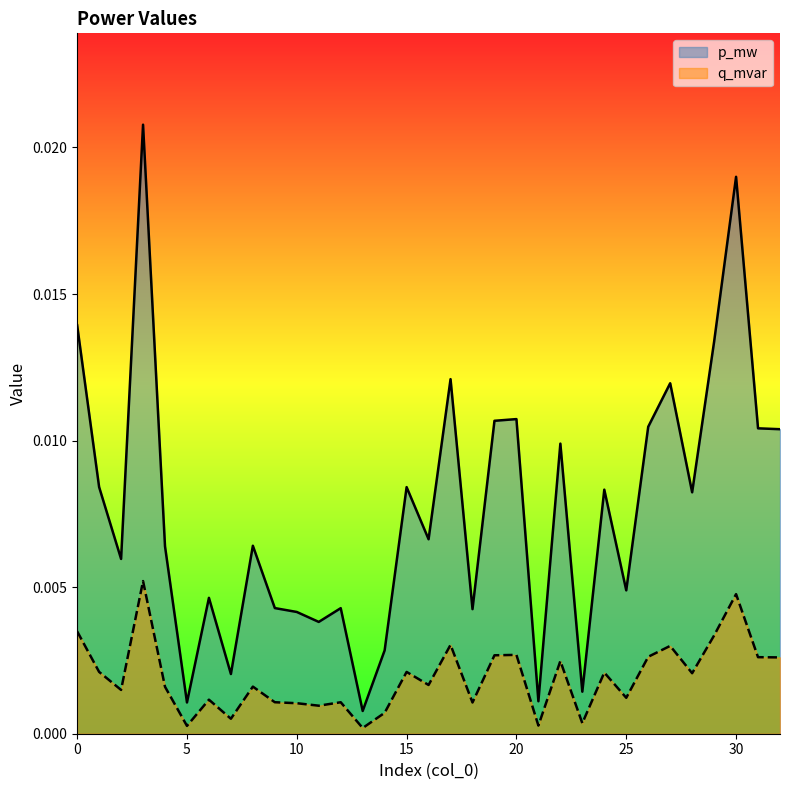

List the labels in order of q_mvar value, largest first.

3, 30, 0, 29, 17, 27, 20, 19, 26, 31, 32, 22, 1, 15, 24, 28, 16, 8, 4, 2, 25, 6, 9, 12, 18, 10, 11, 14, 7, 23, 21, 5, 13